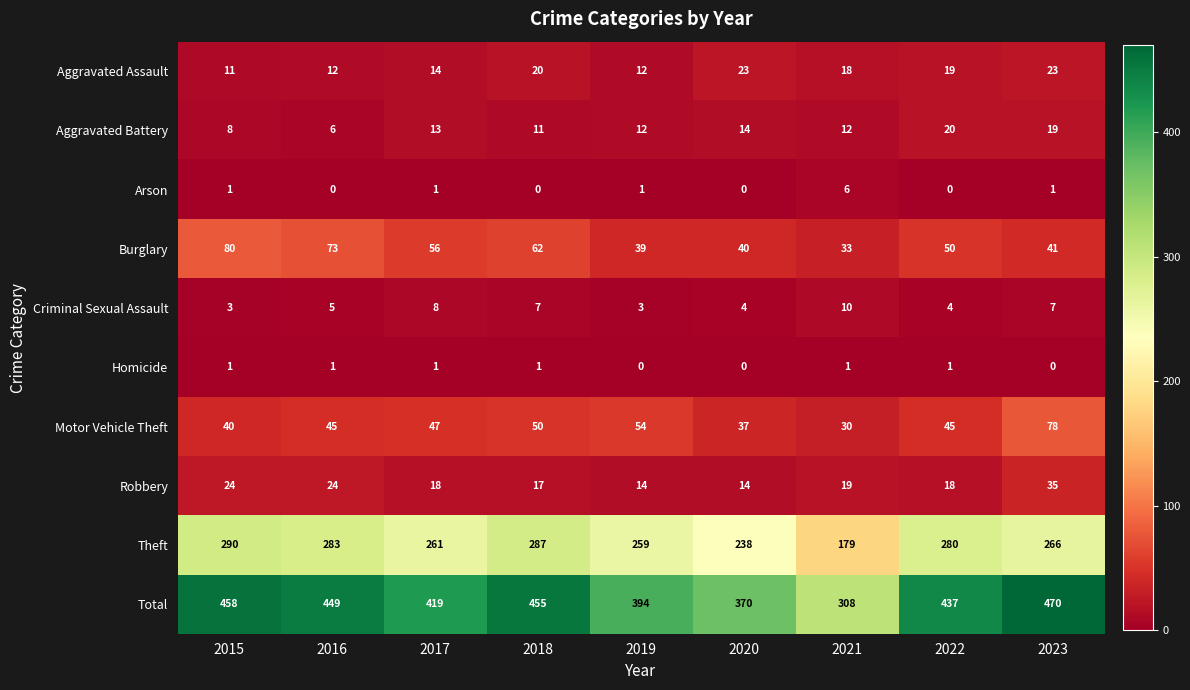

Which series has the largest total across all categories?

Total